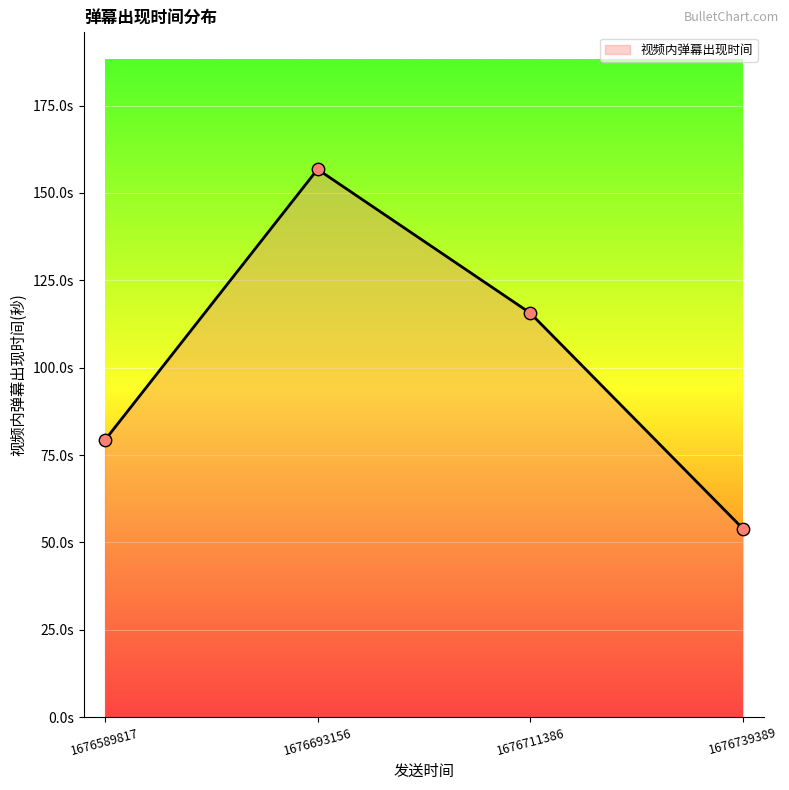

What is the ratio of the value at 1676739389 to the value at 1676711386?

0.5